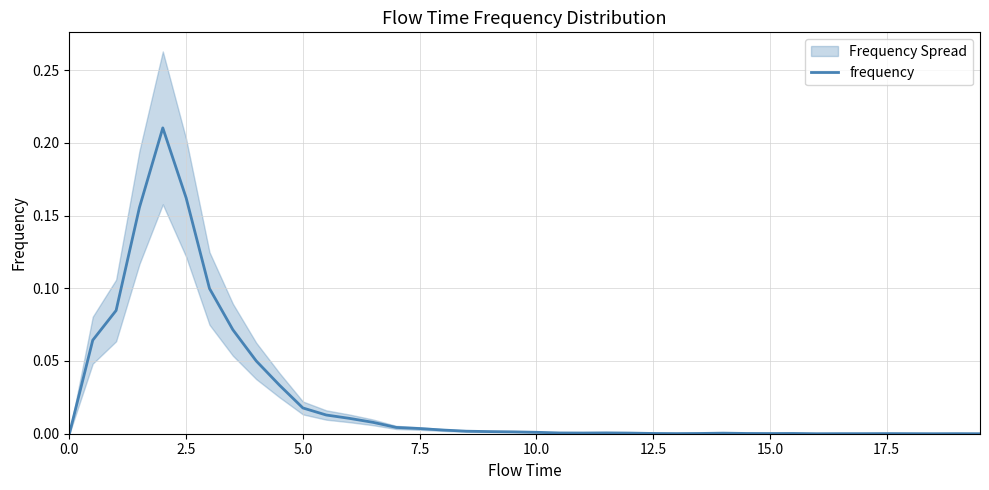

Is it true that frequency equals 0.0 at 12.5?

True